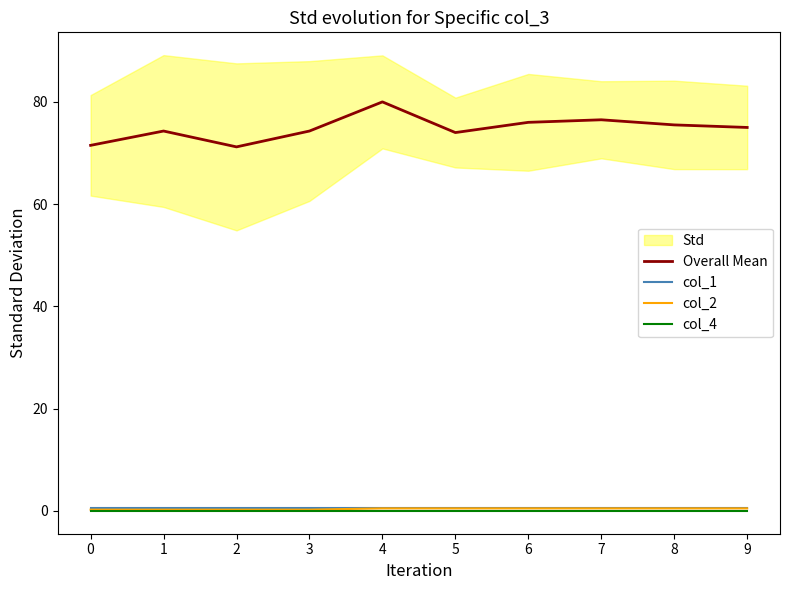

At how many categories does at least one series exceed 60?

10